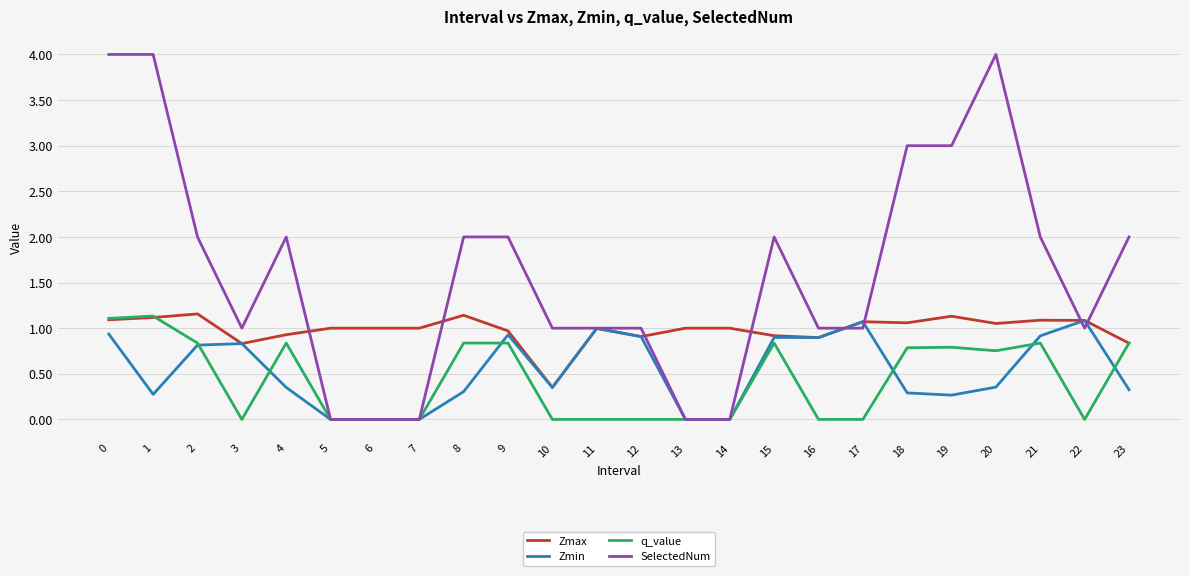

True or false: SelectedNum has a value of 4.0 at 20.

True